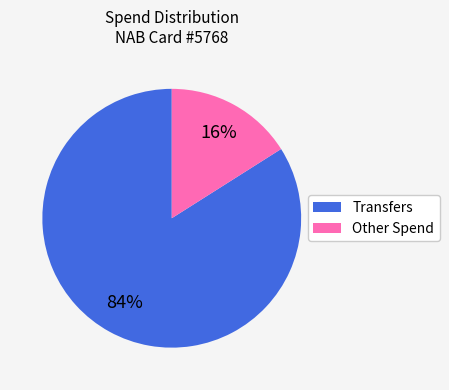

To the nearest percent, what is the difference between the largest and smallest slice percentages?

68%